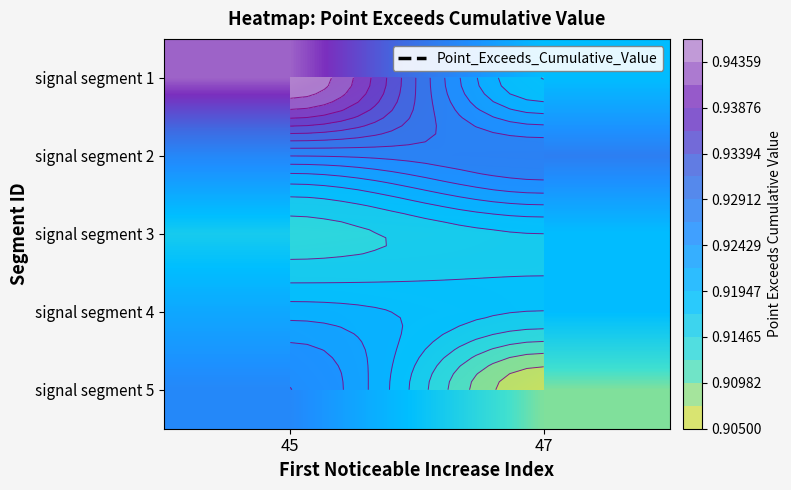

At how many categories does at least one series exceed 0?

2